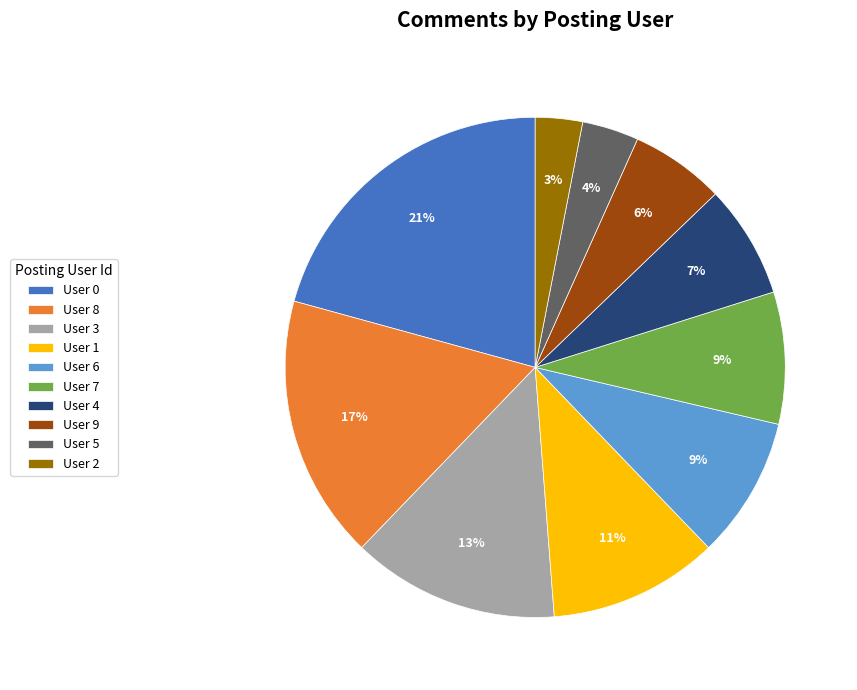

Which has a higher value, User 0 or User 3?

User 0